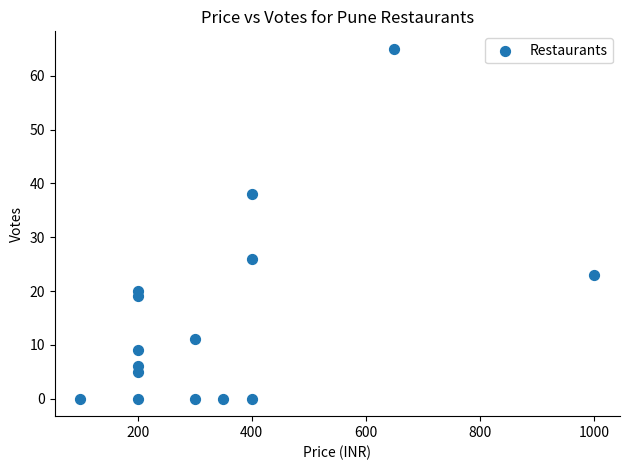

What is the range of Y values (max minus min)?

65